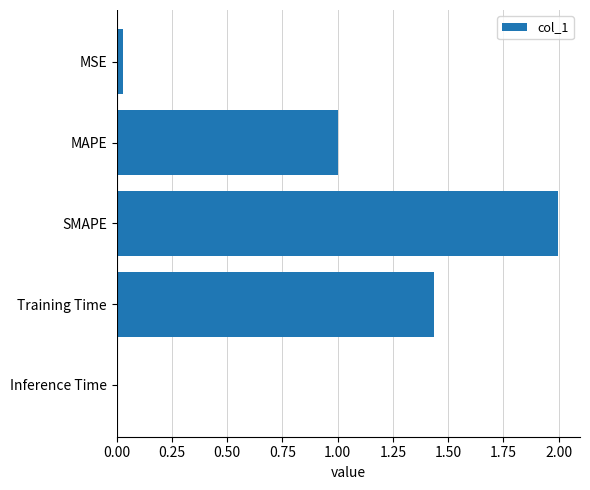

What is the label of the 5th bar from the bottom?

MSE